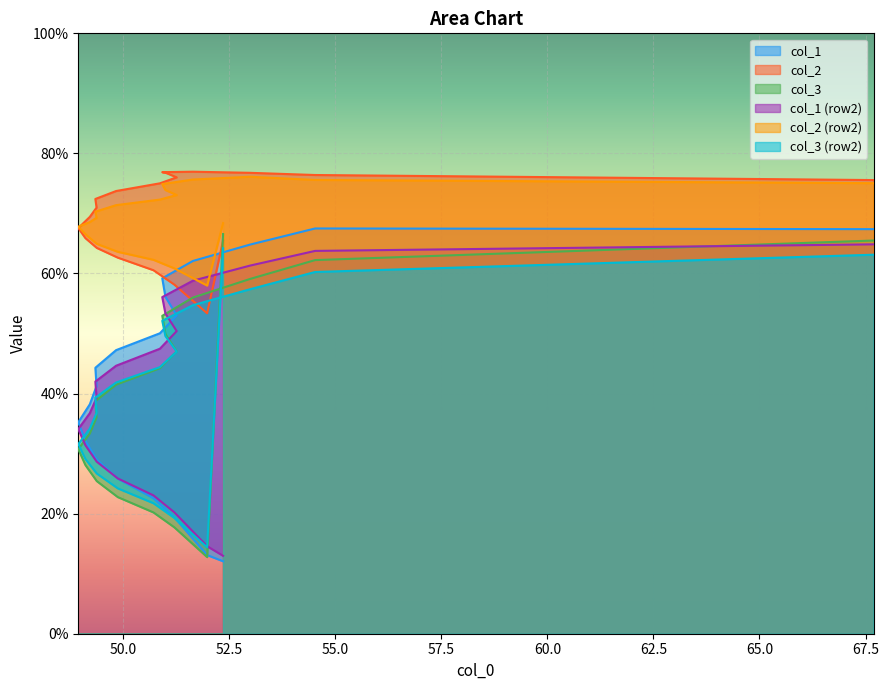

At how many categories does at least one series exceed 62?

2